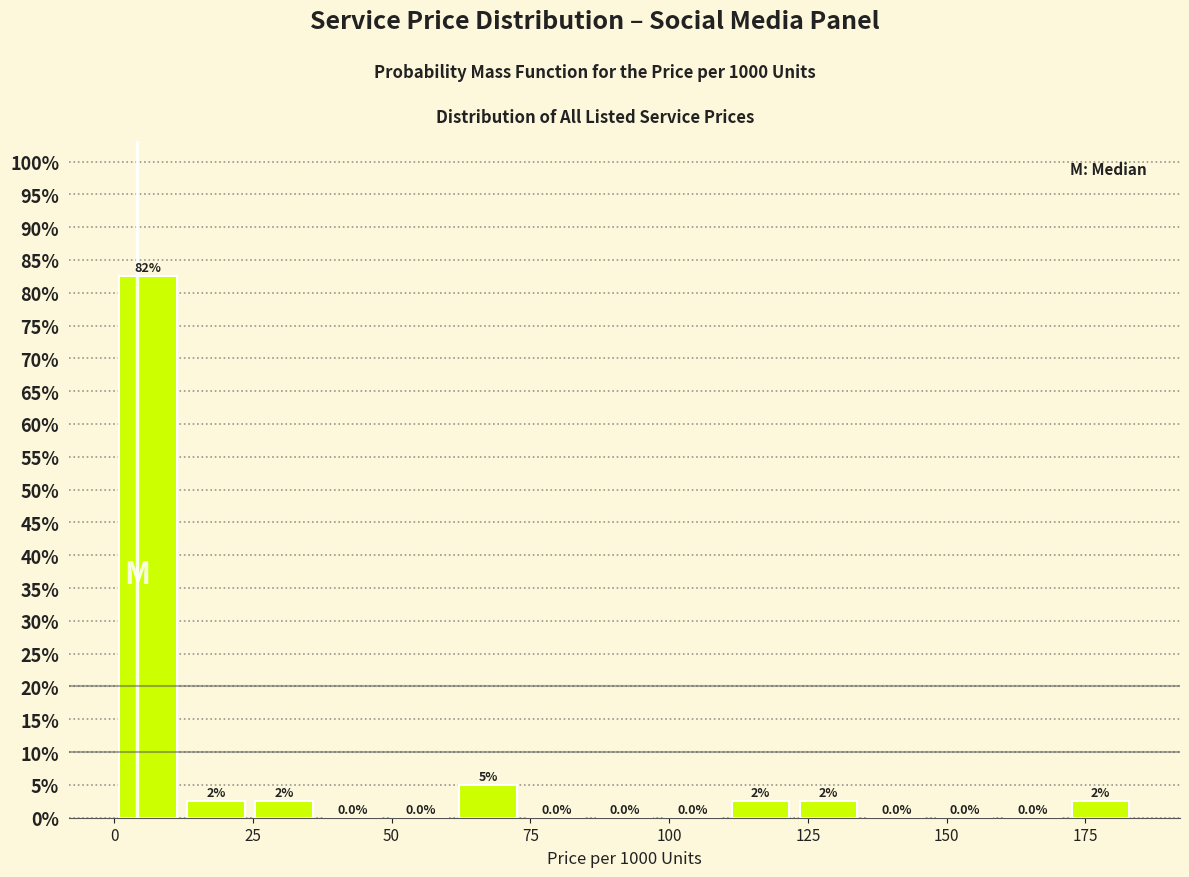

Read against the x-axis, roughly where is the centre of the tallest bar?

5